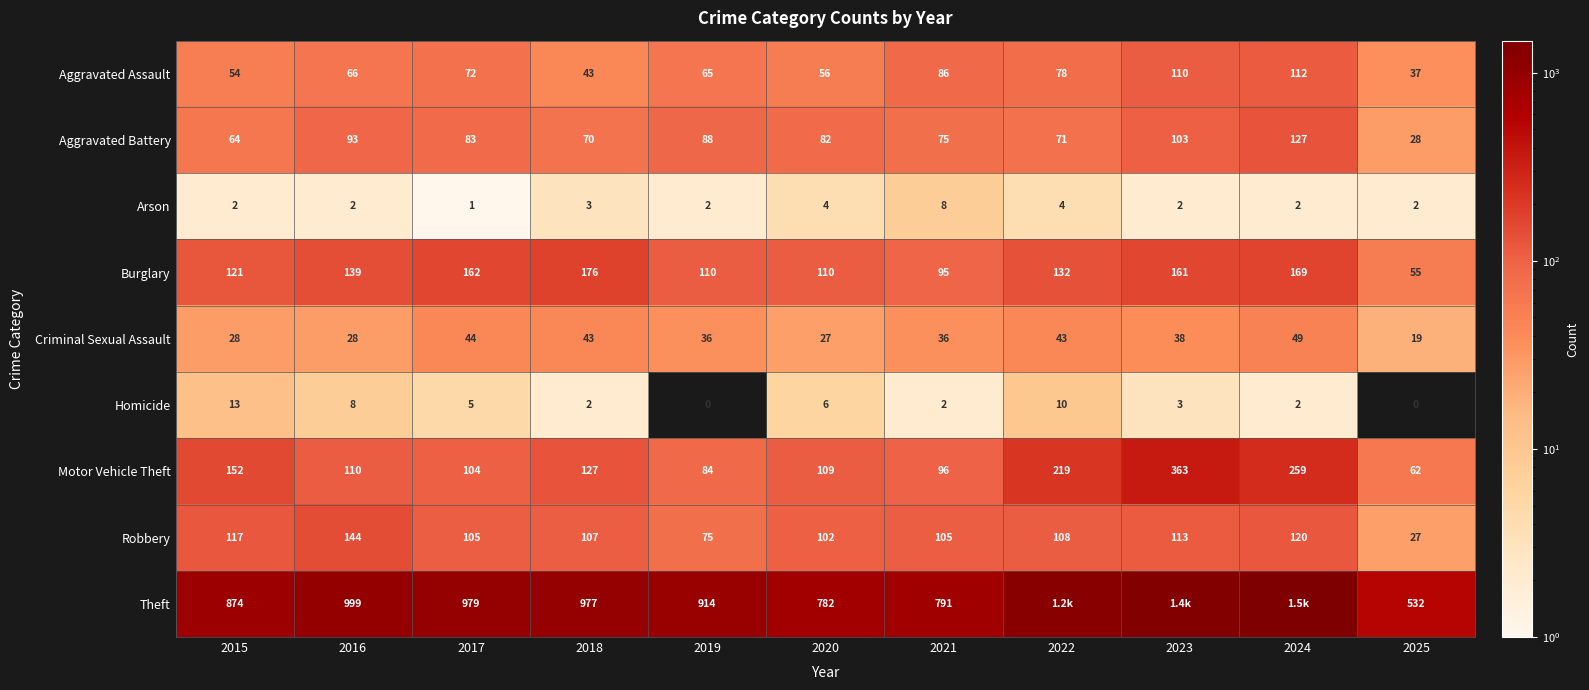

Where is Motor Vehicle Theft nearest to the value 212?

2022